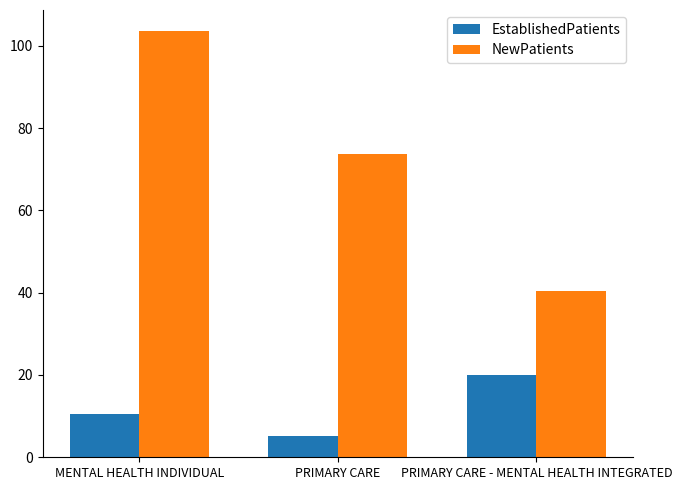

How many data points in NewPatients are above 73?

2